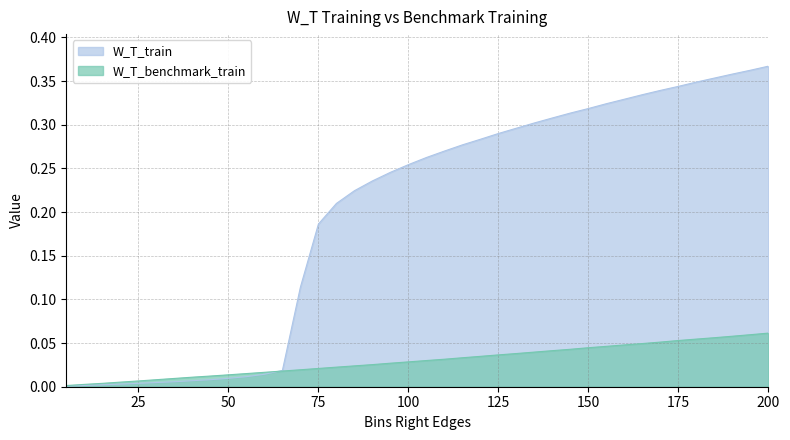

At 180, list the series in order from largest to smallest.

W_T_train, W_T_benchmark_train